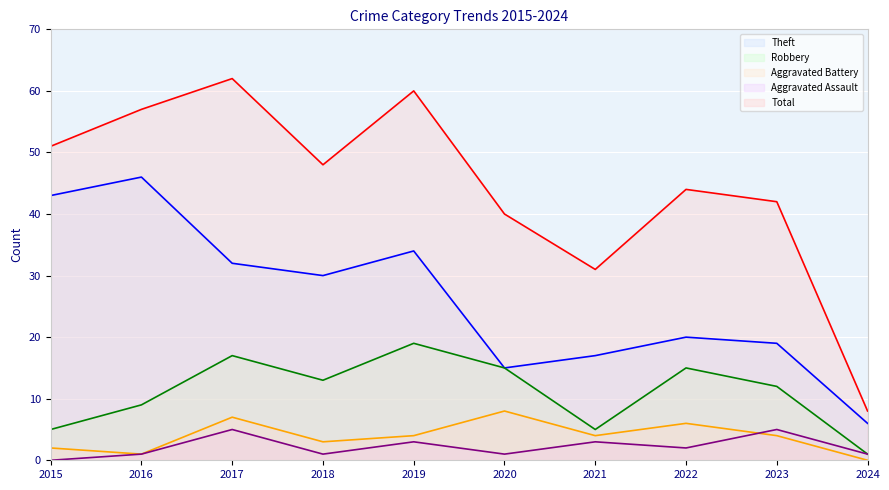

Which has a higher value, 2024 or 2017?

2017